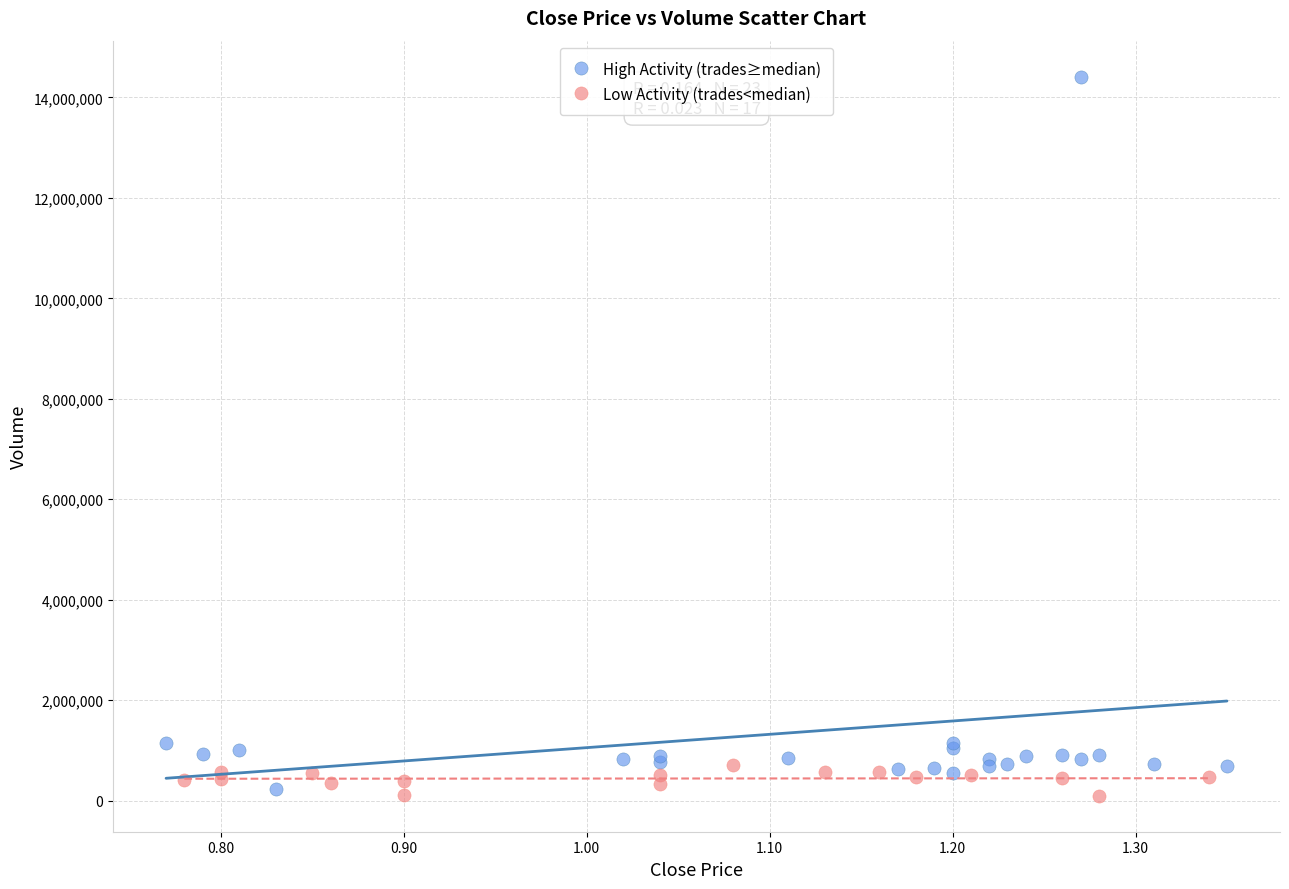

Which series contains the lowest Y value?

Low Activity (trades<median)